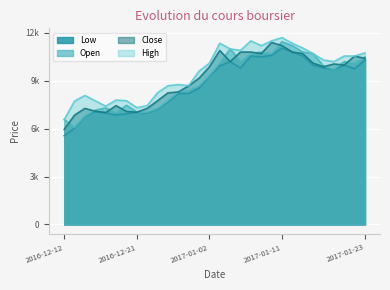

The Close series shows 4683 at 2016-12-19. True or false?

False